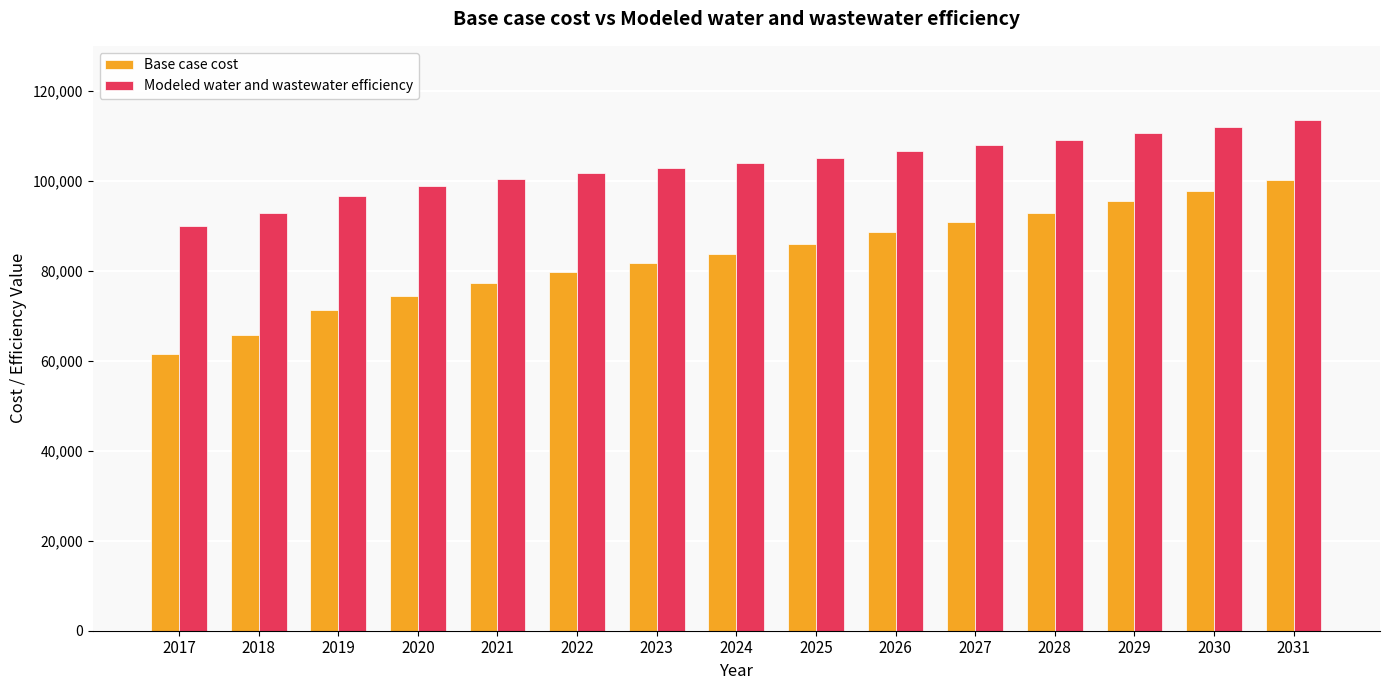

How many bars are there in each group?

2